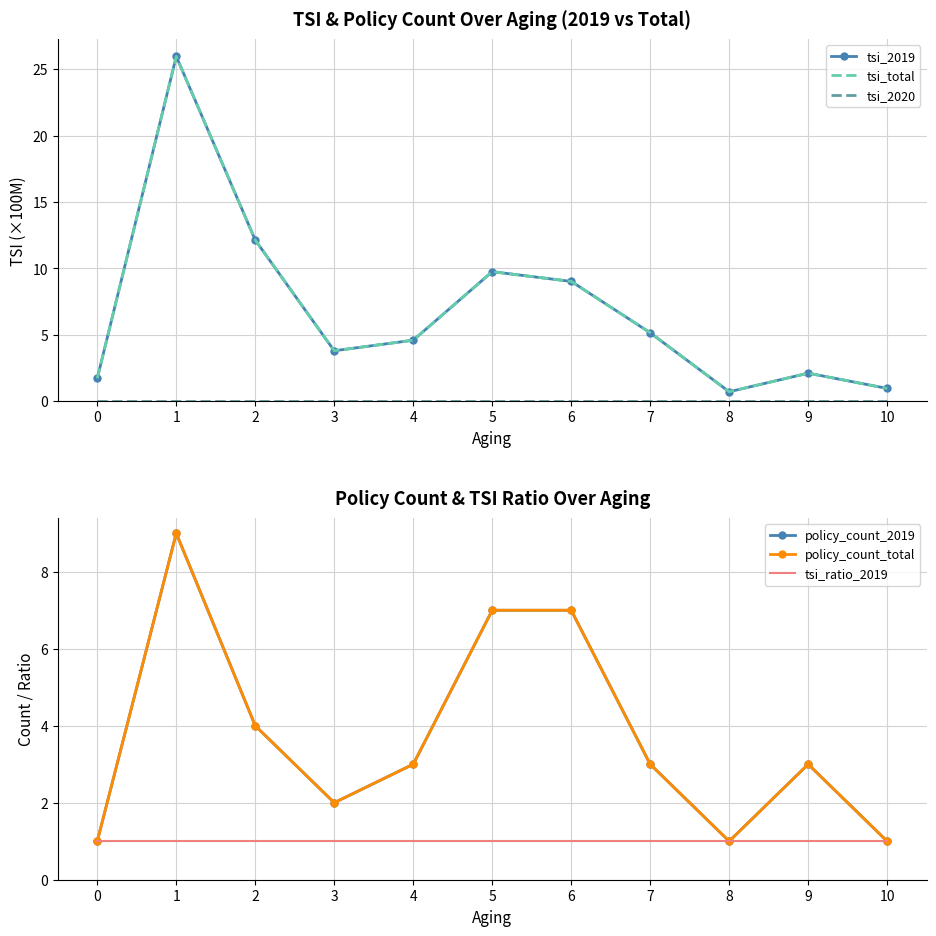

At which label does tsi_total first exceed 4?

1